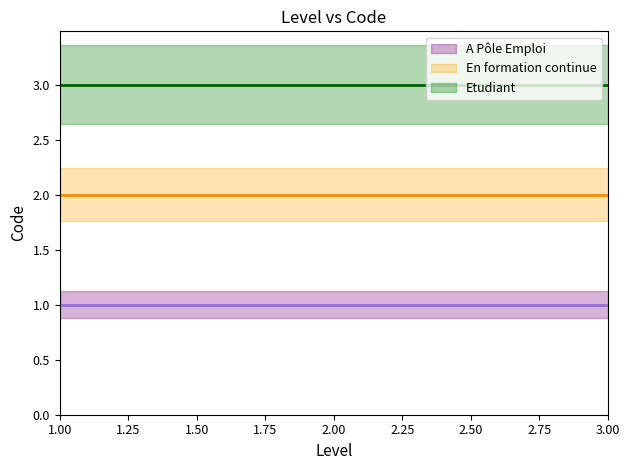

Is this an area chart (filled region under the line)?

No